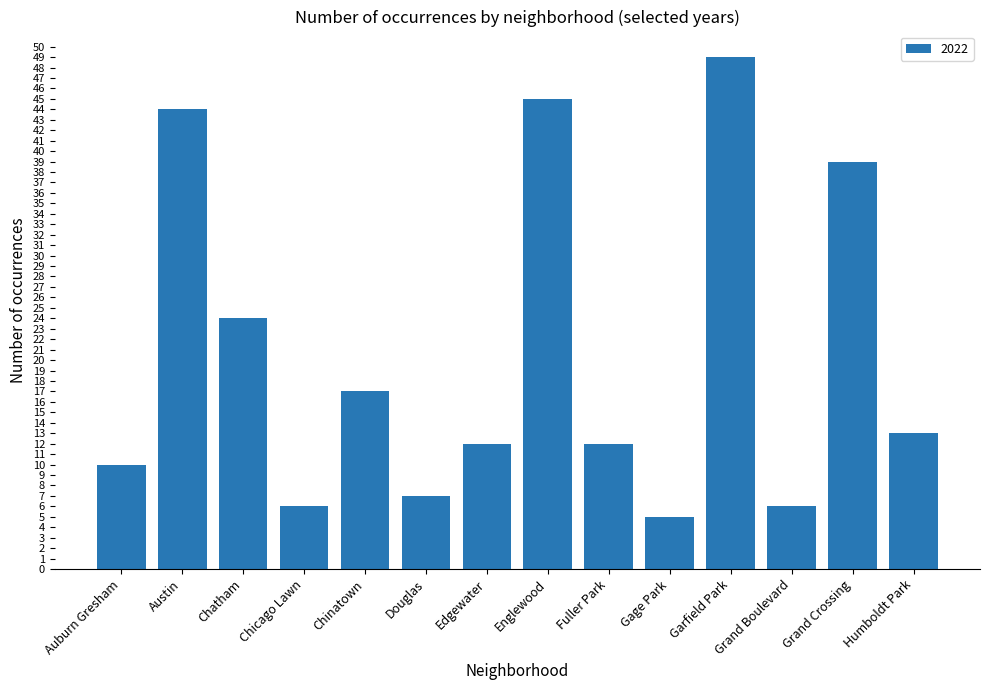

Between Auburn Gresham and Grand Boulevard, which is larger?

Auburn Gresham